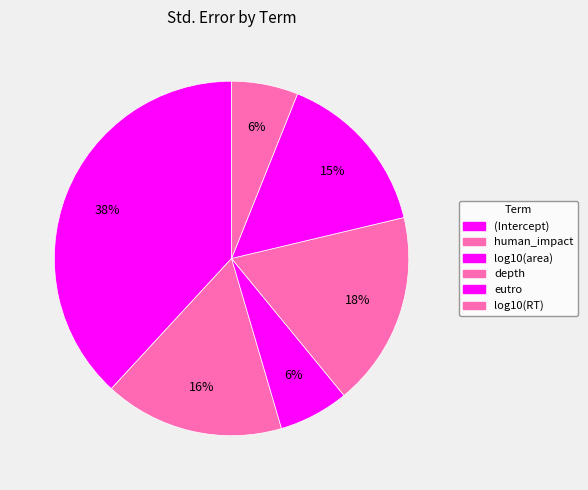

How many segments does this pie chart have?

6